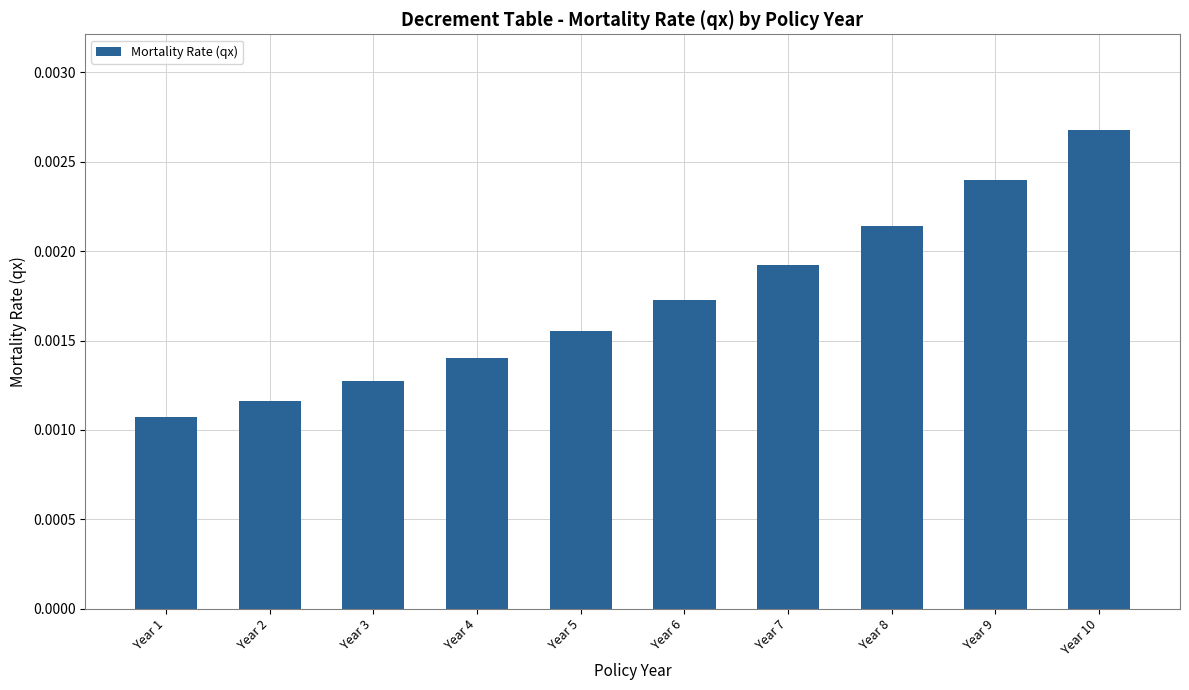

How many distinct data groups are displayed?

1